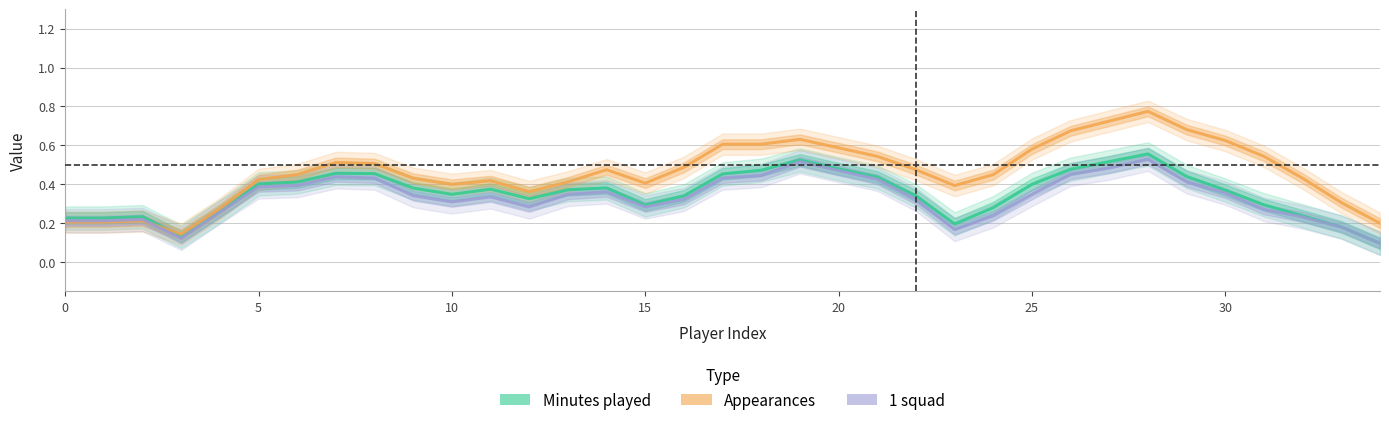

What are all the series names shown in the legend?

Minutes played, Appearances, 1 squad